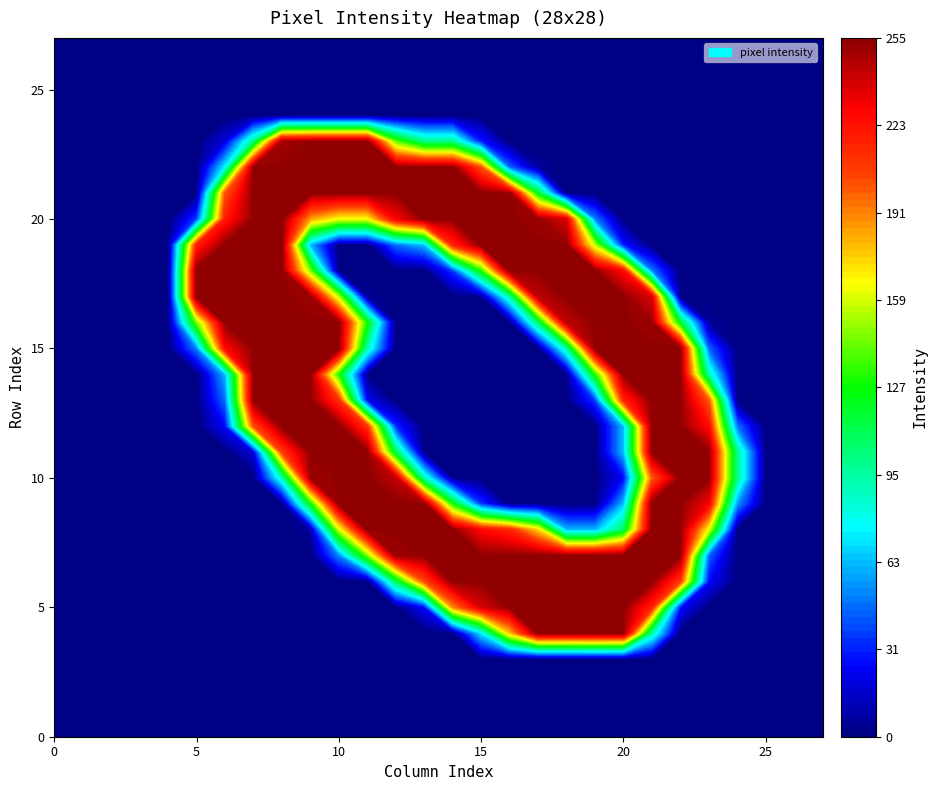

Reading right to left, extract all data points from this chart.

row_0: 0	0	0	0	0	0	0	0	0	0	0	0	0	0	0	0	0	0	0	0	0	0	0	0	0	0	0	0
row_1: 0	0	0	0	0	0	0	0	0	0	0	0	0	0	0	0	0	0	0	0	0	0	0	0	0	0	0	0
row_2: 0	0	0	0	0	0	0	0	0	0	0	0	0	0	0	0	0	0	0	0	0	0	0	0	0	0	0	0
row_3: 0	0	0	0	0	0	0	0	0	0	0	0	0	0	0	0	0	0	0	0	0	0	0	0	0	0	0	0
row_4: 0	0	0	0	0	0	92	254	255	254	254	175	71	0	0	0	0	0	0	0	0	0	0	0	0	0	0	0
row_5: 0	0	0	0	0	27	215	253	253	253	253	253	237	187	25	0	0	0	0	0	0	0	0	0	0	0	0	0
row_6: 0	0	0	0	26	207	253	253	253	253	253	253	253	253	202	108	0	0	0	0	0	0	0	0	0	0	0	0
row_7: 0	0	0	0	45	253	253	253	253	253	253	253	253	253	253	251	144	51	0	0	0	0	0	0	0	0	0	0
row_8: 0	0	0	0	162	253	253	108	61	61	172	214	226	253	253	253	253	156	6	0	0	0	0	0	0	0	0	0
row_9: 0	0	0	55	229	253	253	62	0	0	0	0	35	127	253	253	253	253	124	0	0	0	0	0	0	0	0	0
row_10: 0	0	0	99	253	253	197	25	0	0	0	0	0	2	89	243	253	253	250	88	0	0	0	0	0	0	0	0
row_11: 0	0	0	99	253	253	253	62	0	0	0	0	0	0	0	110	253	253	253	206	18	0	0	0	0	0	0	0
row_12: 0	0	0	48	225	253	253	62	0	0	0	0	0	0	0	33	209	253	253	253	202	25	0	0	0	0	0	0
row_13: 0	0	0	0	199	253	253	214	36	0	0	0	0	0	0	0	23	211	253	253	253	47	0	0	0	0	0	0
row_14: 0	0	0	0	91	253	253	253	128	2	0	0	0	0	0	0	2	128	253	253	253	61	0	0	0	0	0	0
row_15: 0	0	0	0	45	253	253	253	253	91	0	0	0	0	0	0	90	253	253	253	253	226	50	0	0	0	0	0
row_16: 0	0	0	0	6	118	251	253	253	243	104	0	0	0	0	0	127	253	253	253	253	253	142	0	0	0	0	0
row_17: 0	0	0	0	0	0	236	253	253	253	243	91	2	0	0	0	5	153	251	253	253	253	254	0	0	0	0	0
row_18: 0	0	0	0	0	0	50	225	253	253	253	253	128	36	0	0	0	0	144	253	253	253	255	0	0	0	0	0
row_19: 0	0	0	0	0	0	0	29	154	253	253	253	253	214	62	46	0	0	61	253	253	253	217	0	0	0	0	0
row_20: 0	0	0	0	0	0	0	0	50	236	251	253	253	253	253	228	162	162	183	253	253	219	37	0	0	0	0	0
row_21: 0	0	0	0	0	0	0	0	0	0	118	253	253	253	253	253	253	253	253	253	253	200	0	0	0	0	0	0
row_22: 0	0	0	0	0	0	0	0	0	0	6	45	201	253	253	253	253	253	253	253	253	74	0	0	0	0	0	0
row_23: 0	0	0	0	0	0	0	0	0	0	0	0	30	99	99	140	253	253	253	249	99	19	0	0	0	0	0	0
row_24: 0	0	0	0	0	0	0	0	0	0	0	0	0	0	0	0	0	0	0	0	0	0	0	0	0	0	0	0
row_25: 0	0	0	0	0	0	0	0	0	0	0	0	0	0	0	0	0	0	0	0	0	0	0	0	0	0	0	0
row_26: 0	0	0	0	0	0	0	0	0	0	0	0	0	0	0	0	0	0	0	0	0	0	0	0	0	0	0	0
row_27: 0	0	0	0	0	0	0	0	0	0	0	0	0	0	0	0	0	0	0	0	0	0	0	0	0	0	0	0